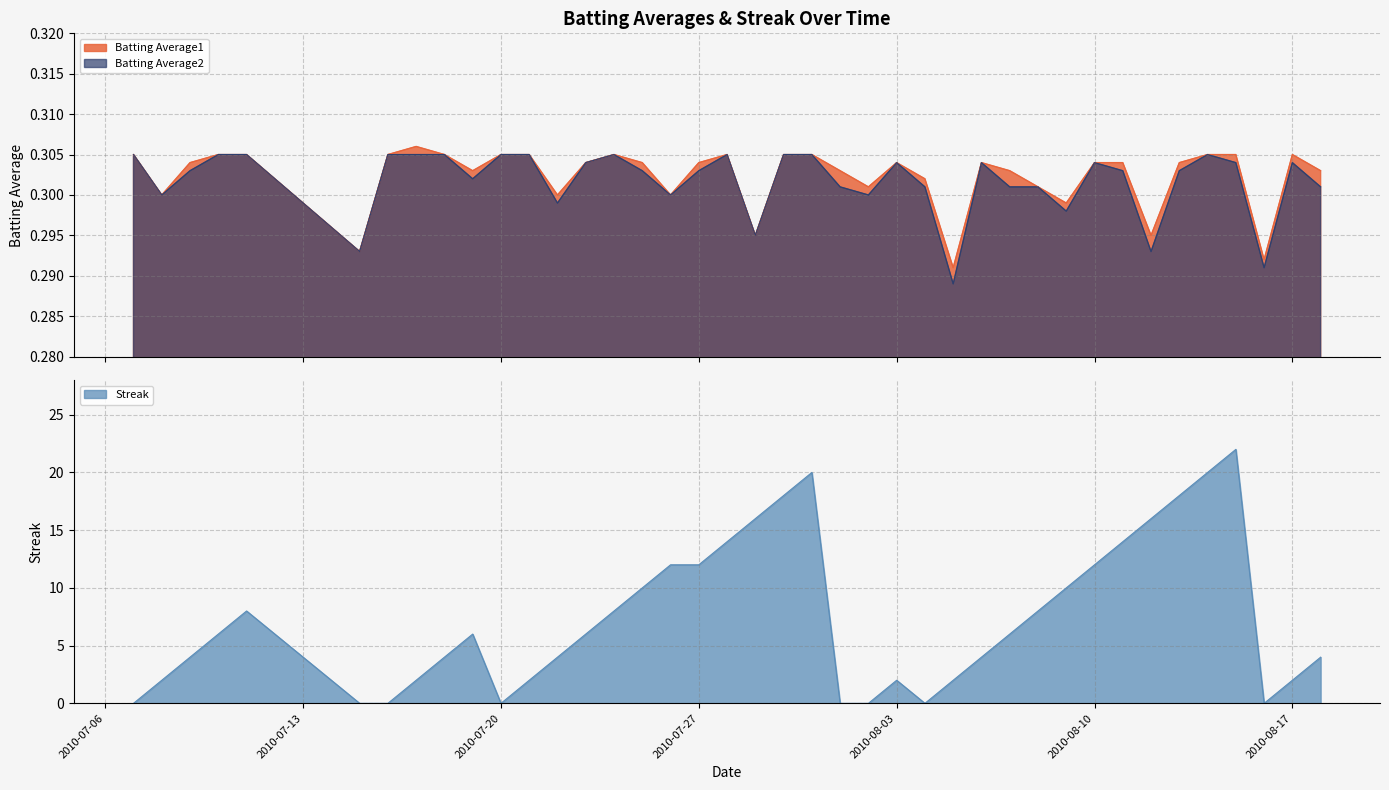

Count the Batting Average2 values in the range 0 to 1.

40